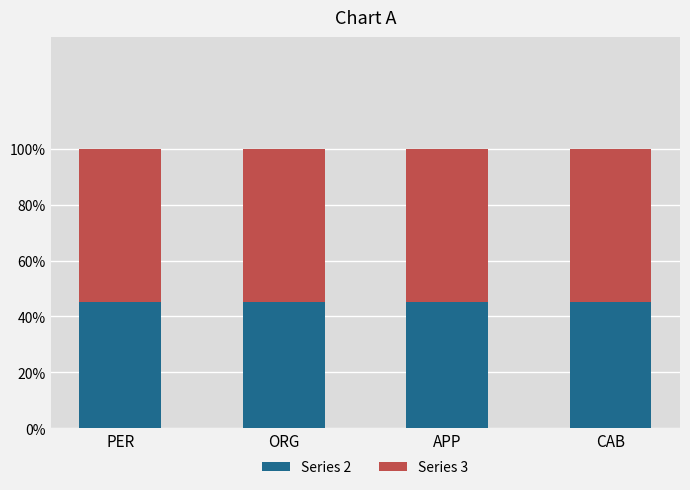

At PER, list the series in order from smallest to largest.

Series 2, Series 3